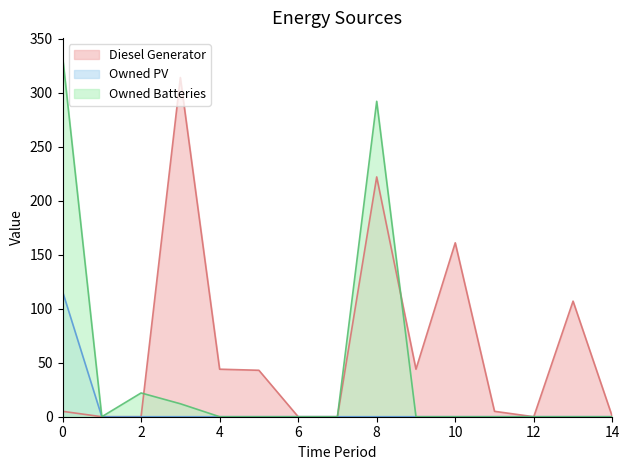

True or false: Owned Batteries and Owned PV intersect in this chart.

False